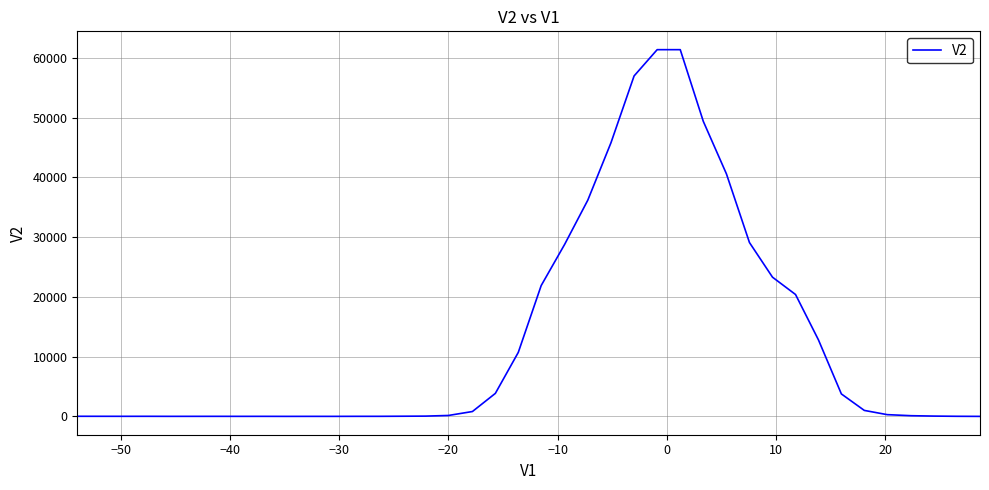

How many lines are shown in the chart?

1